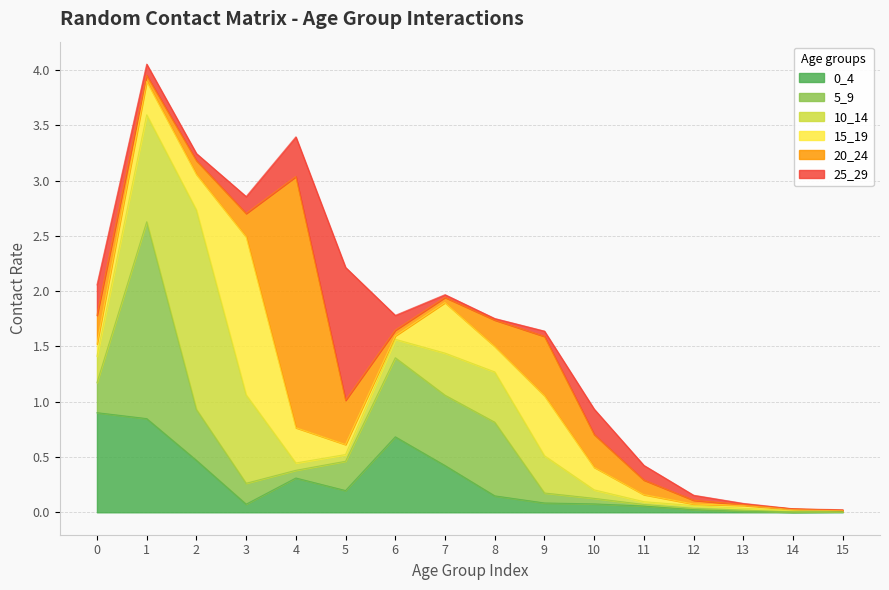

In 20_24, how many points are lower than both neighbors (excluding endpoints)?

2